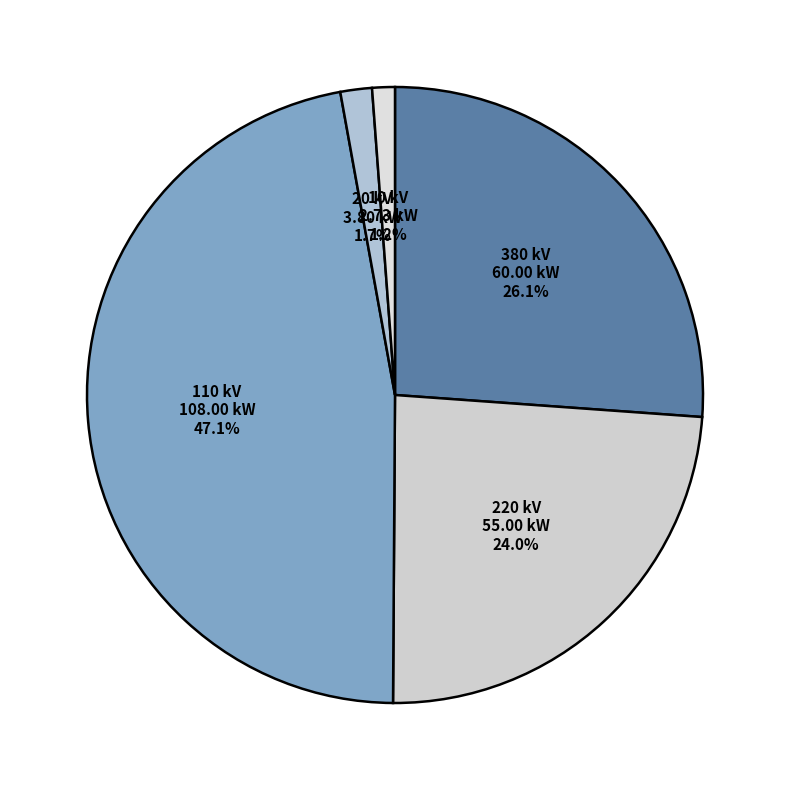

To the nearest percent, what is the average slice percentage?

20%